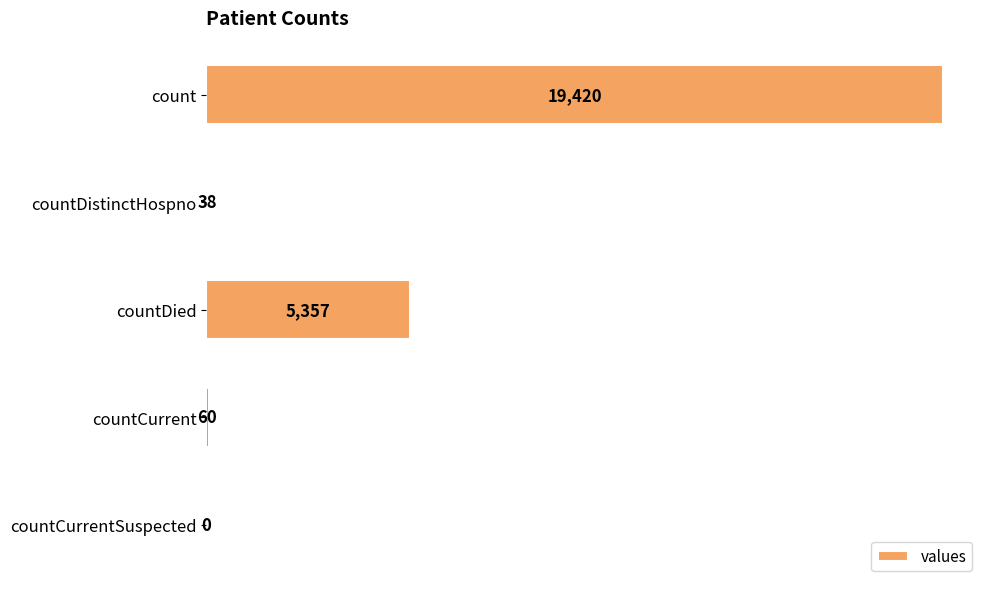

Is it true that the value at countDistinctHospno is 38?

True